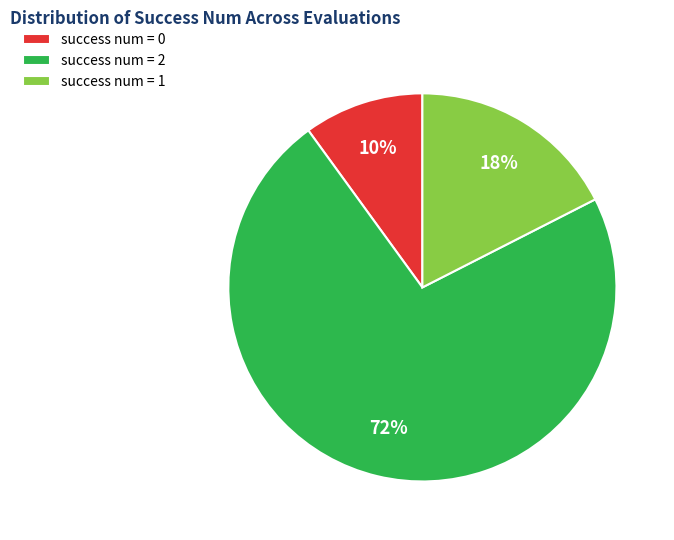

How many segments does this pie chart have?

3